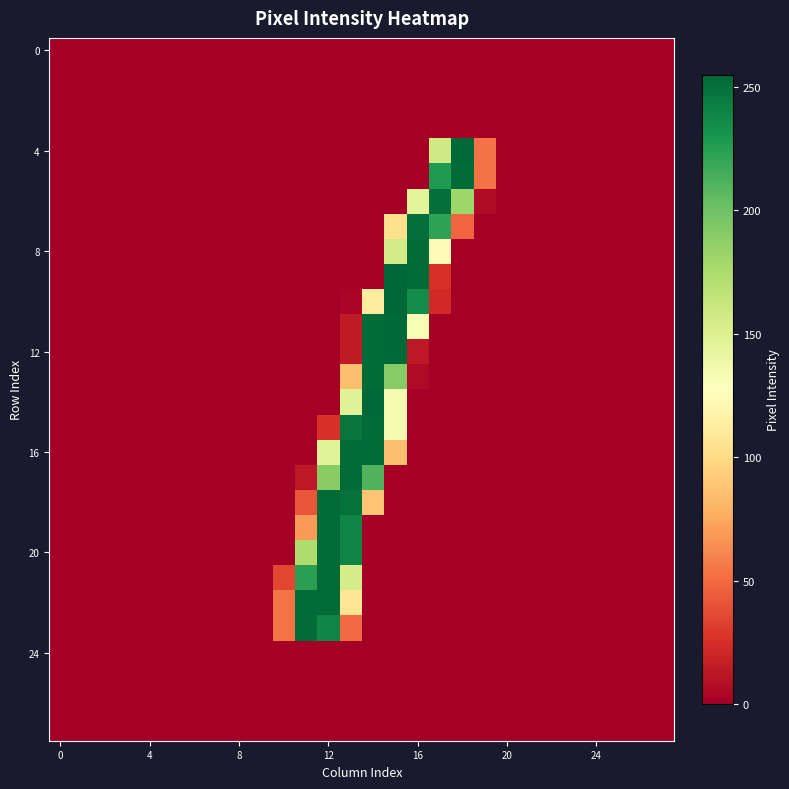

At which category is the sum across all series the highest?

13